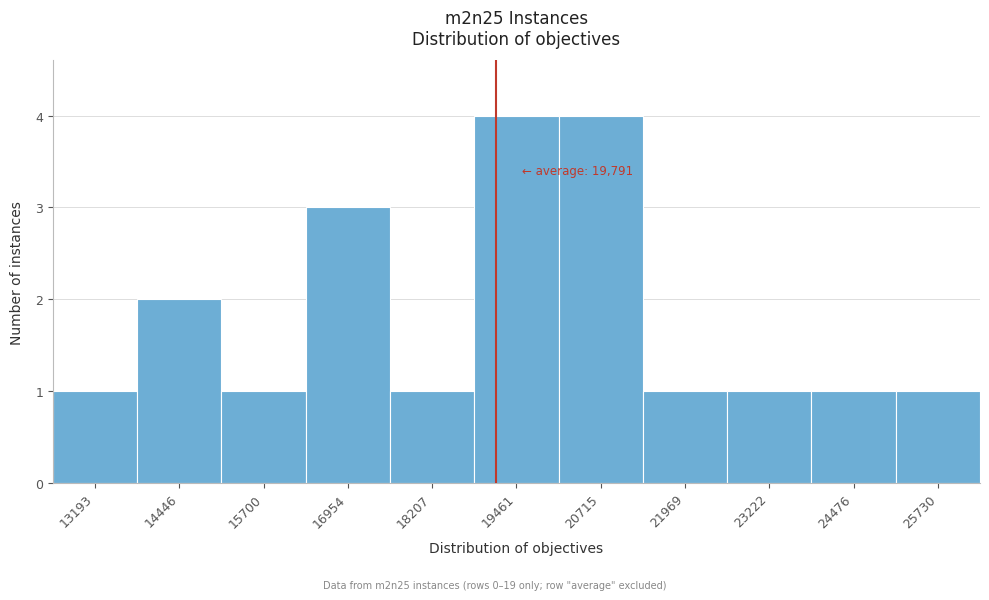

Reading right to left, transcribe all the data shown in this chart.

25730=1	24476=1	23222=1	21969=1	20715=4	19461=4	18207=1	16954=3	15700=1	14446=2	13193=1